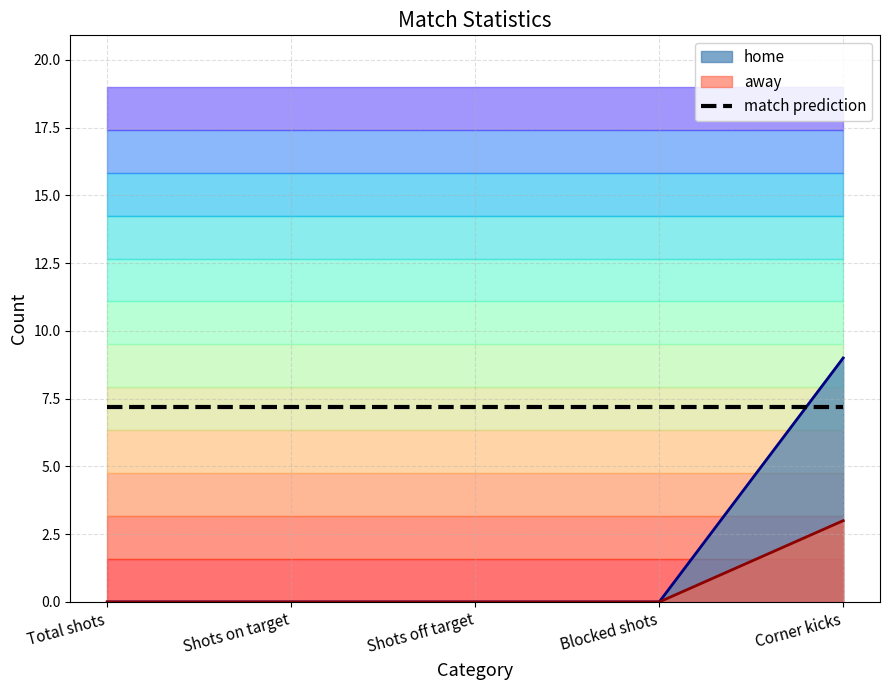

True or false: home and away intersect in this chart.

False